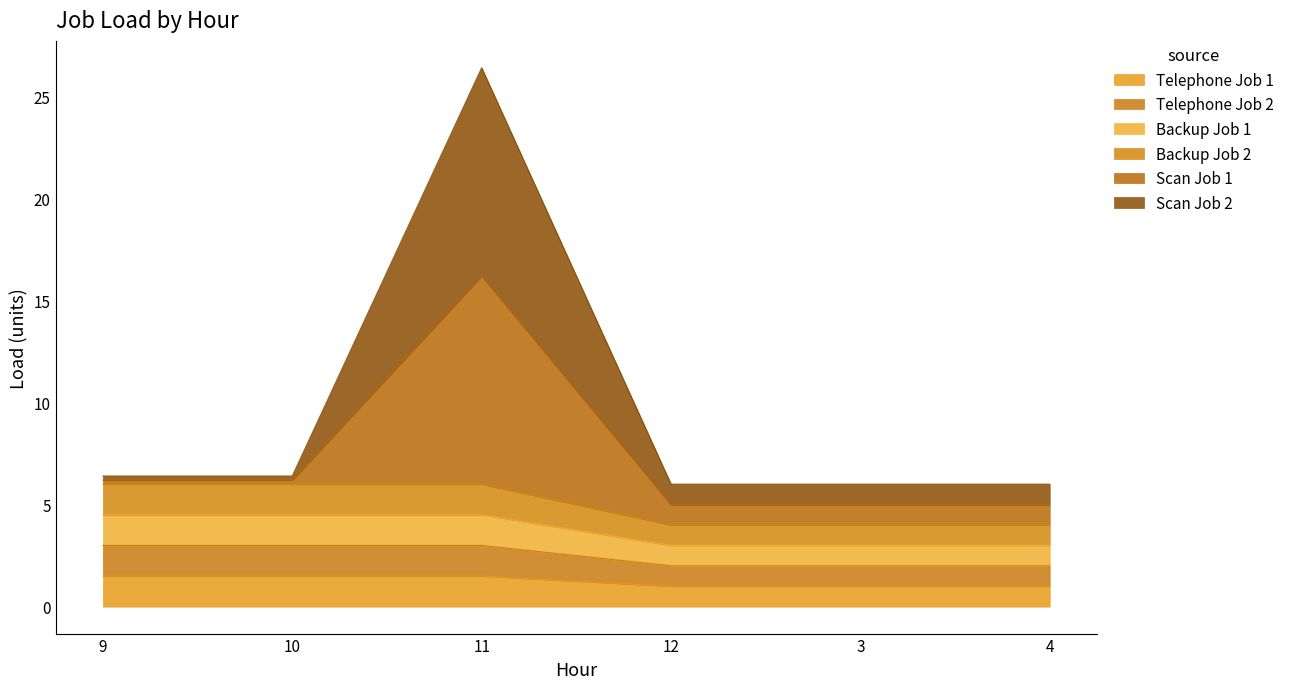

True or false: Scan Job 1 has more than 2 points higher than both neighbors.

False